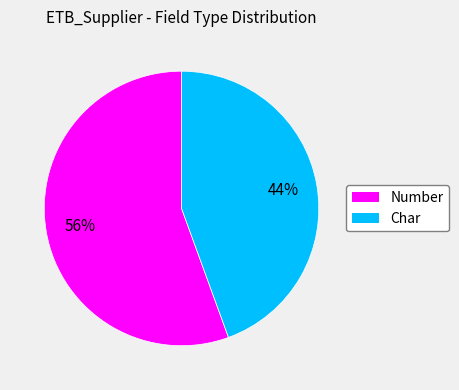

Count the number of slices in the pie.

2